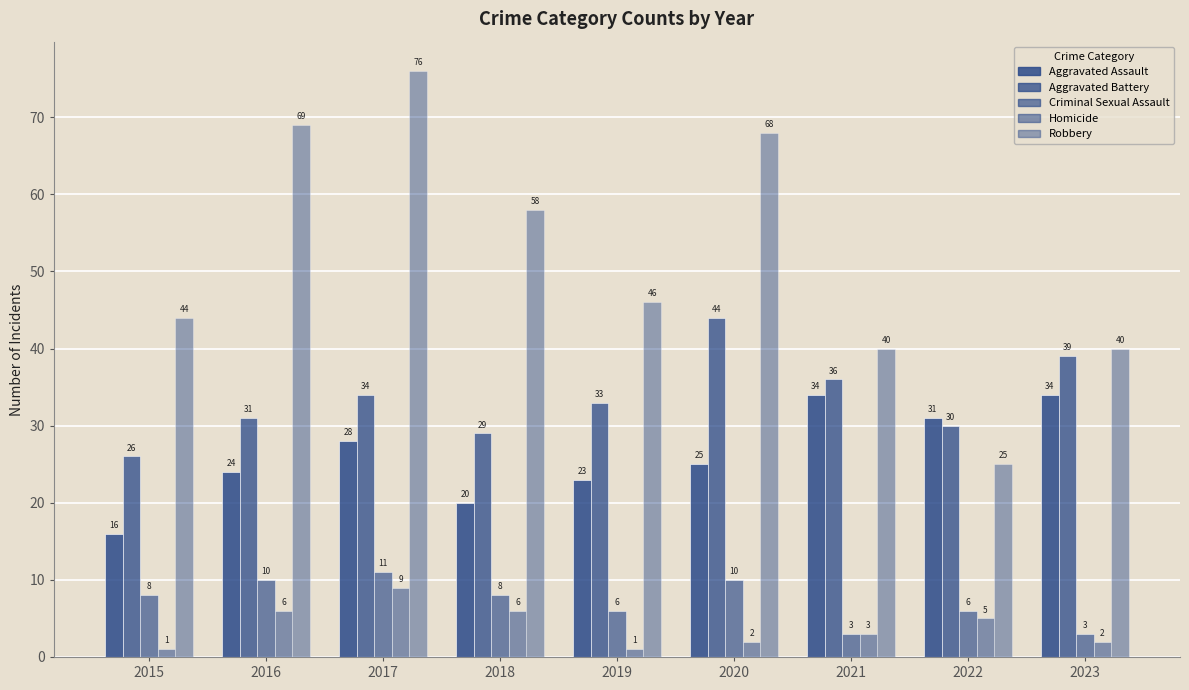

How many bars are there in total?

45